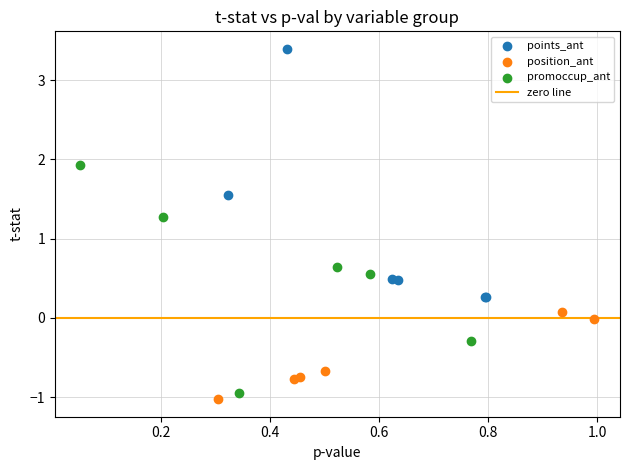

Which series contains the highest Y value?

points_ant